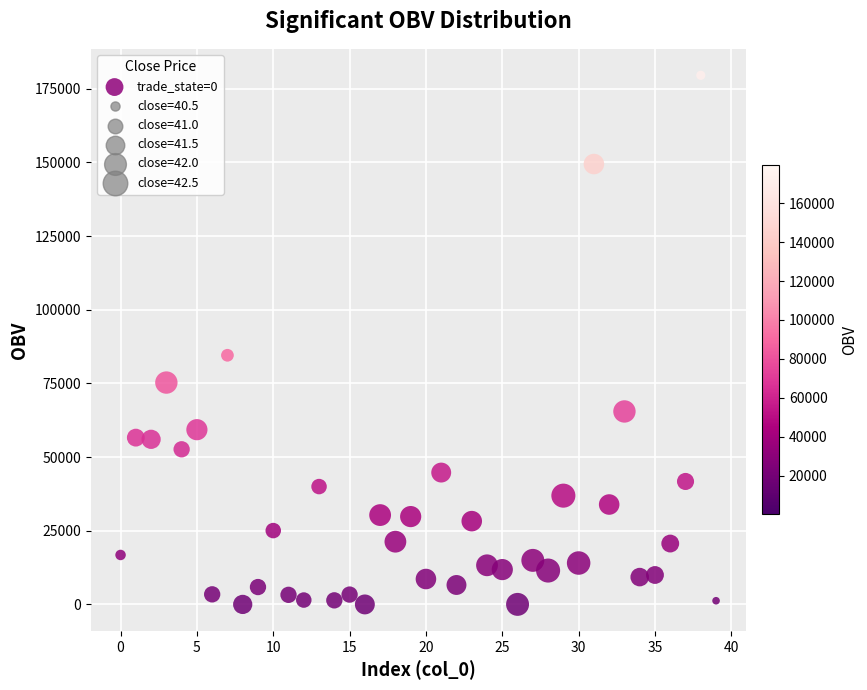

What Y value in the scatter plot is closest to 89782?

84554.6